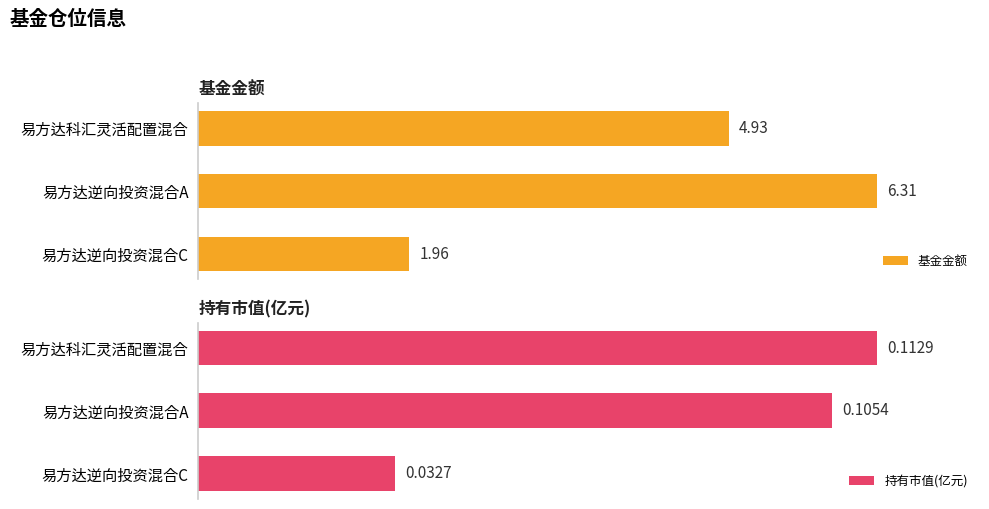

Which series has the largest total across all categories?

持有市值(亿元)